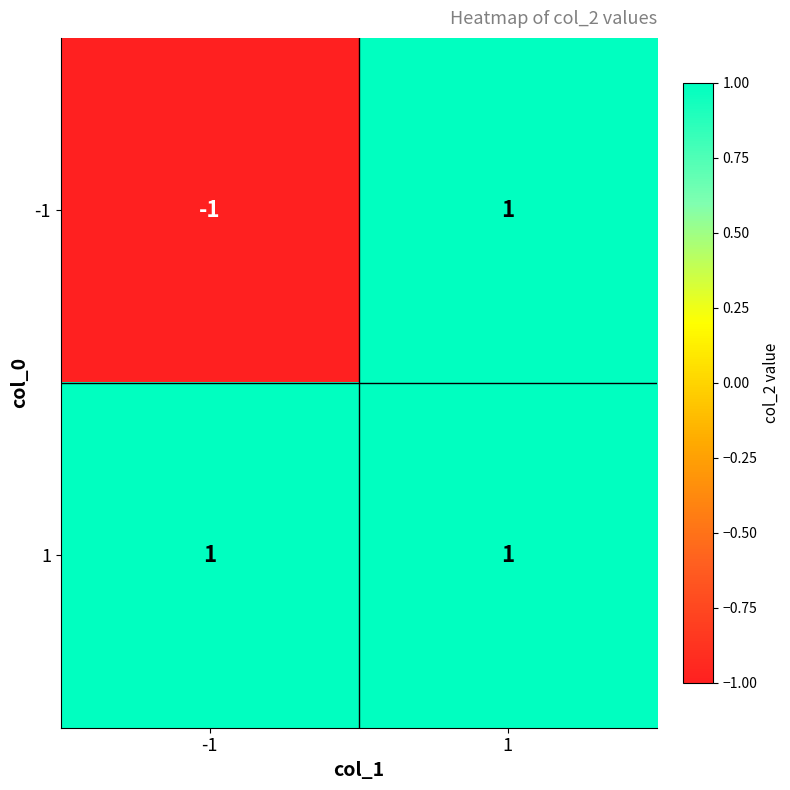

List the series in order of their overall mean, lowest first.

-1, 1